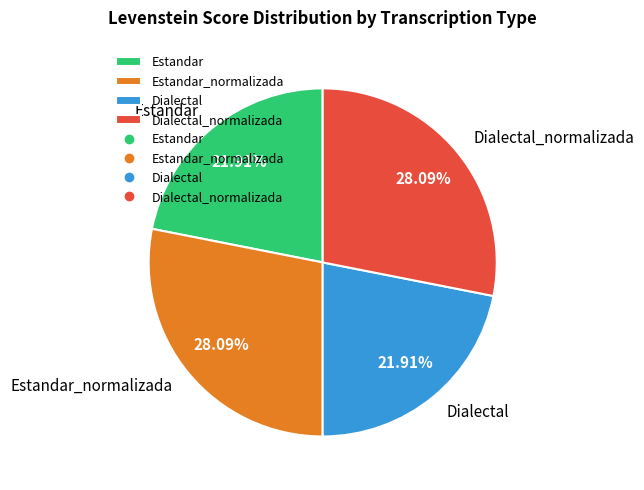

What percentage do Dialectal and Estandar together represent?

43.8%